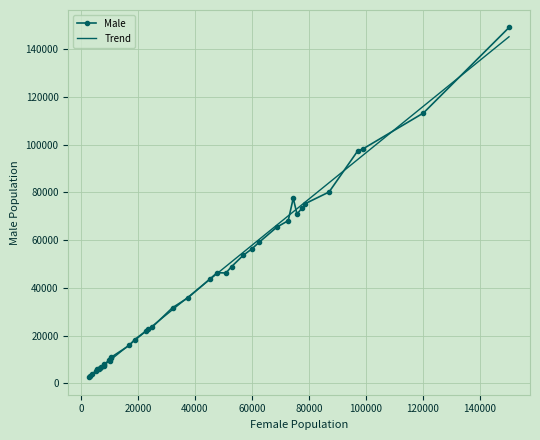

True or false: Female and Male cross at least once.

True